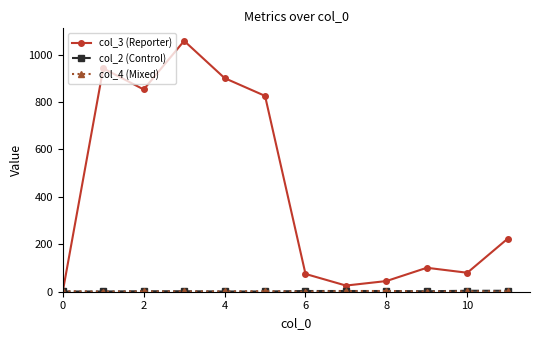

Which series has the largest total across all categories?

col_3 (Reporter)